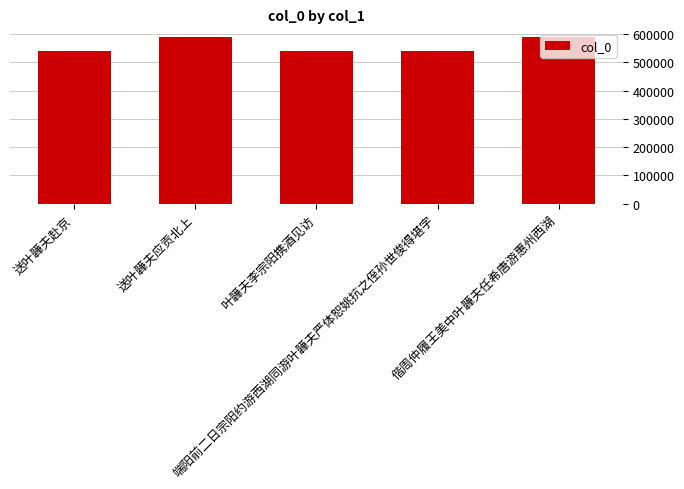

True or false: the data shows 800243 at 送叶韡夫赴京.

False